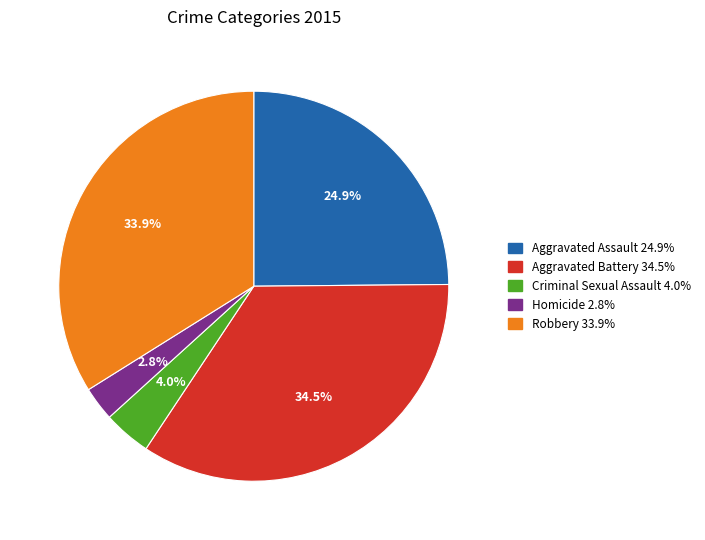

To the nearest percent, what is the combined percentage of Robbery and Criminal Sexual Assault?

38%